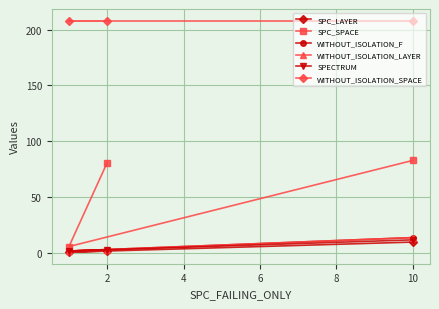

How many lines are shown in the chart?

6